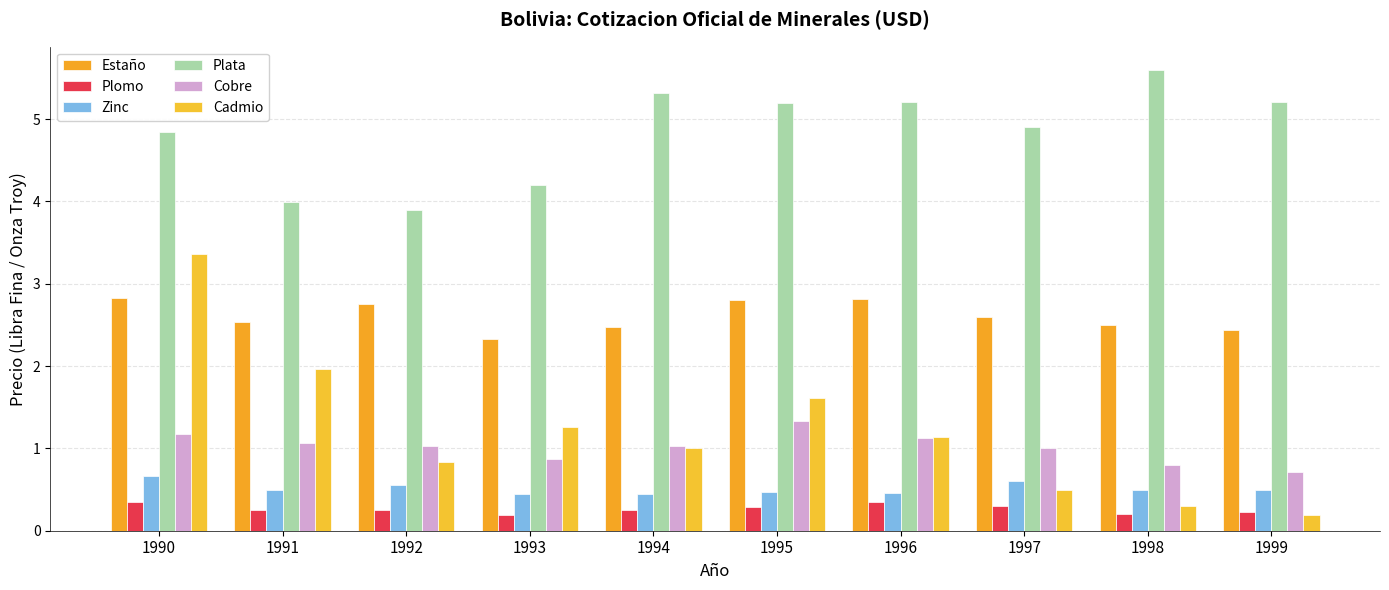

At how many categories does at least one series exceed 3?

10